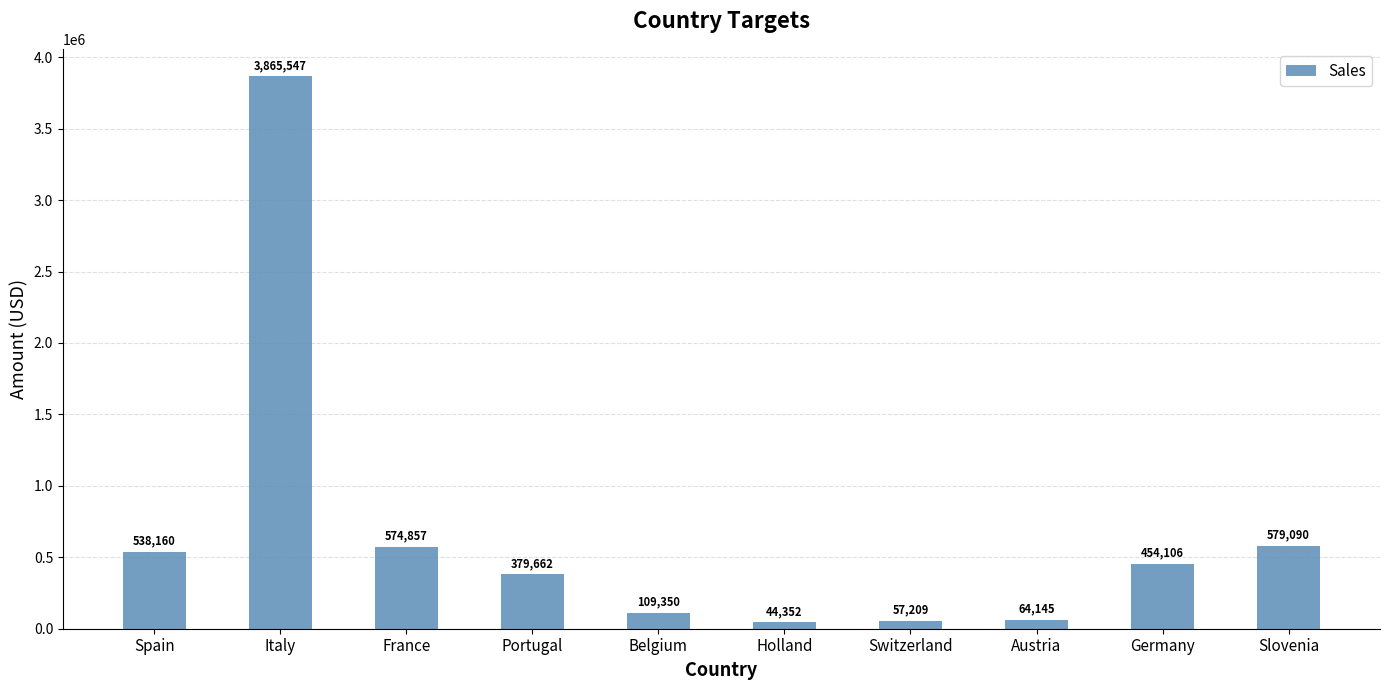

Where is the data nearest to the value 1954949?

Slovenia